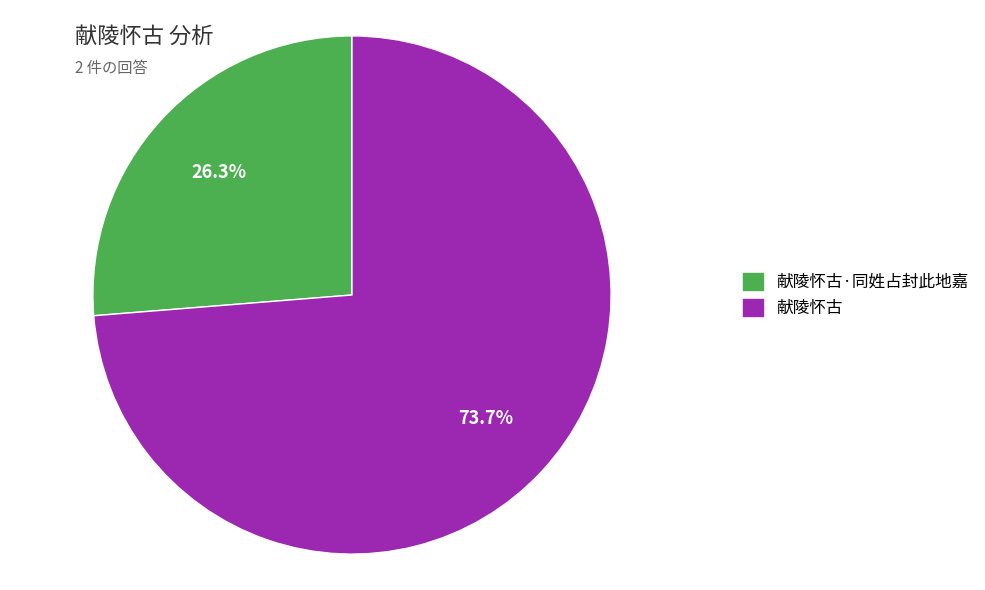

Does any single category account for the majority?

Yes